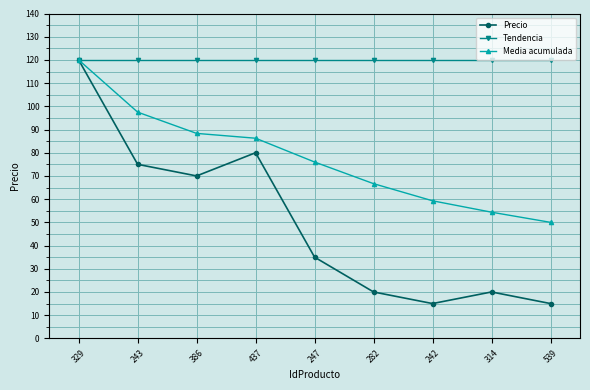

What is the difference between the highest and lowest values at 282?

100.0